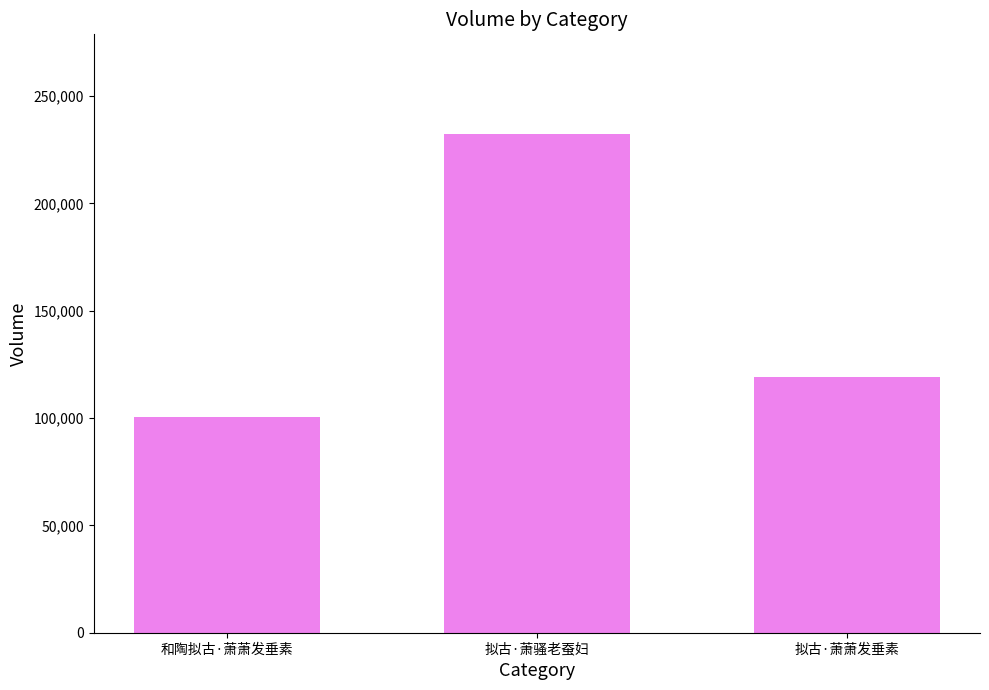

What is the difference between the maximum and minimum values?

131715